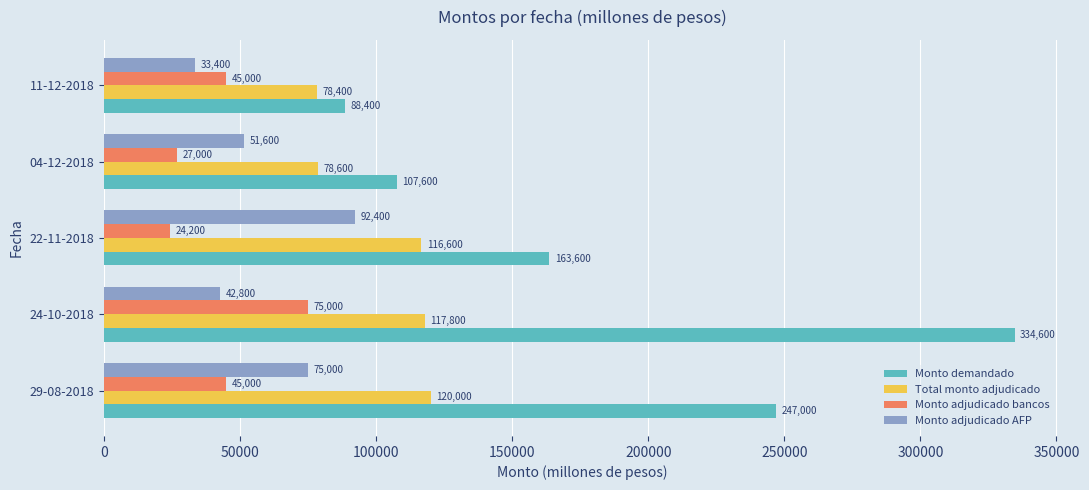

At which category does the chart reach its minimum across all series?

22-11-2018